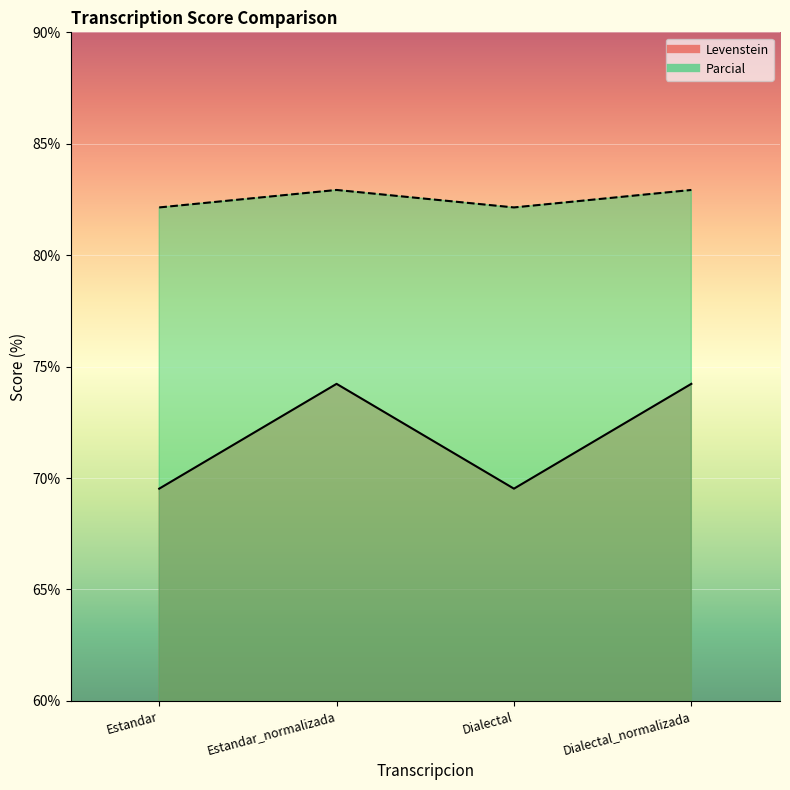

Which series has the largest total across all categories?

Levenstein